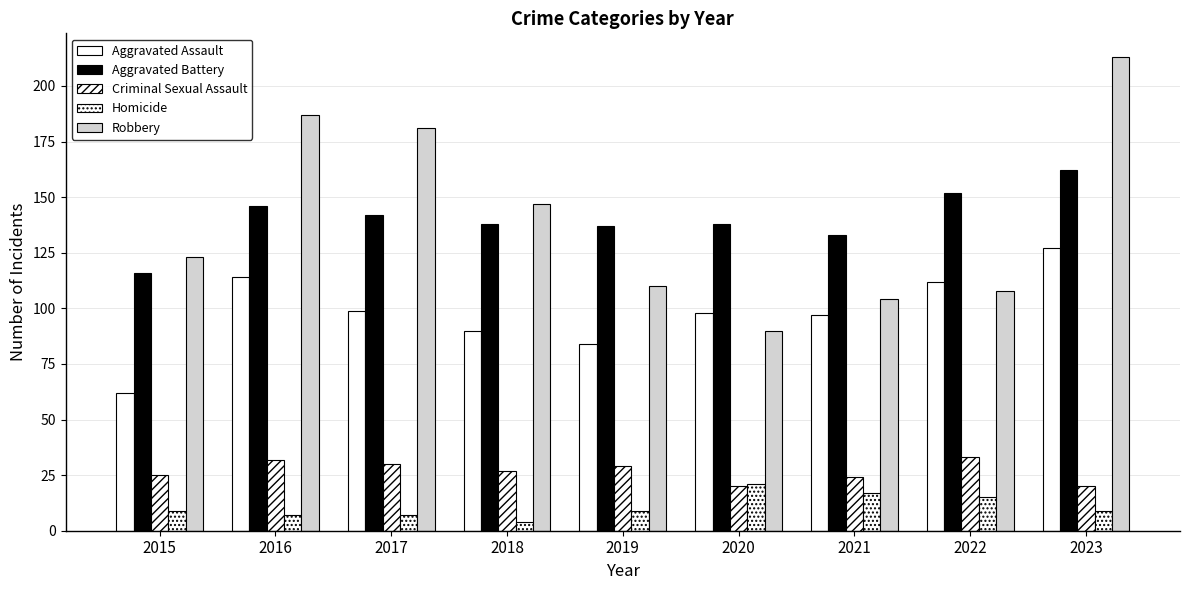

Between 2019 and 2022, which is larger?

2022